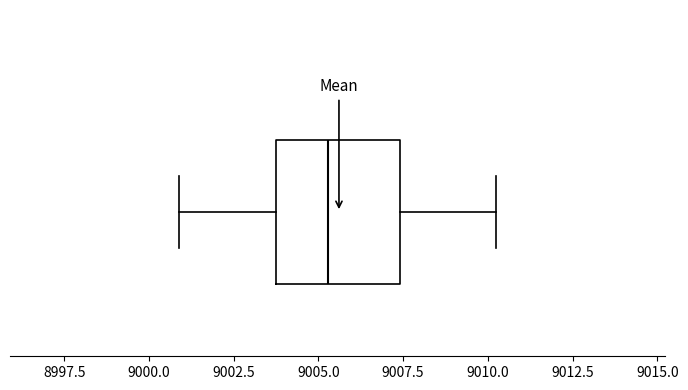

Transcribe this box plot: give where the median line is, the range the box spans, and where the two whiskers end, as read against the x-axis. The values are not printed on the chart, so give them approximately, as read against the axis.

median 9005.5, box 9004.0 to 9007.5, whiskers 9001.0 to 9010.0